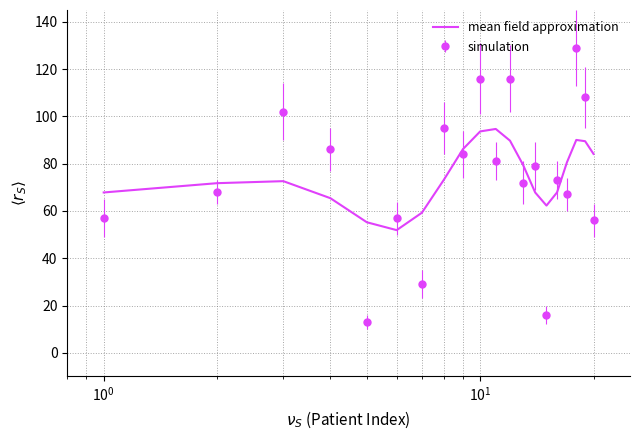

Rank the series by their maximum value, from lowest to highest.

mean field approximation, simulation